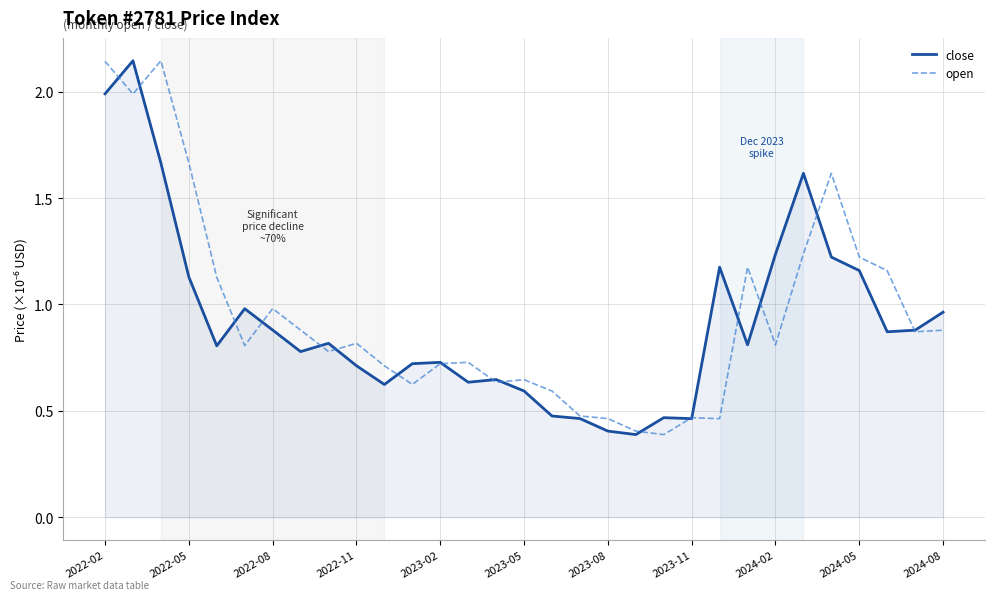

What is the lowest value of the close series?

0.4